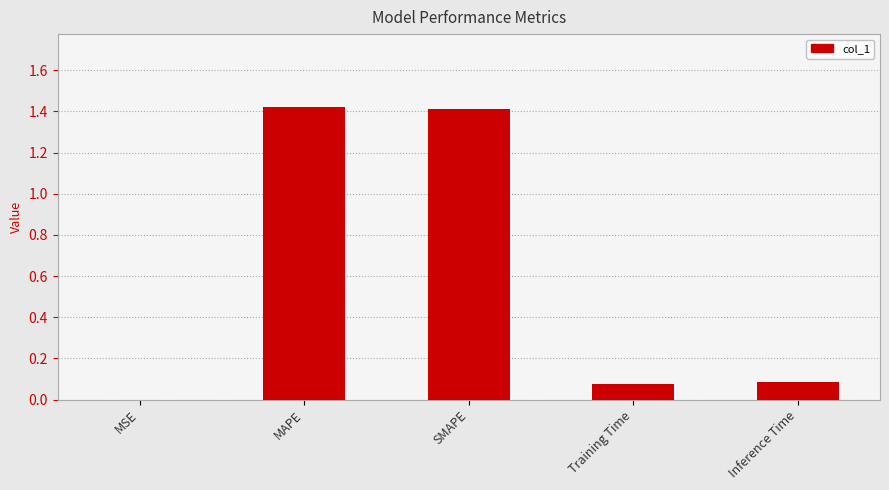

Between MSE and Inference Time, which is larger?

Inference Time